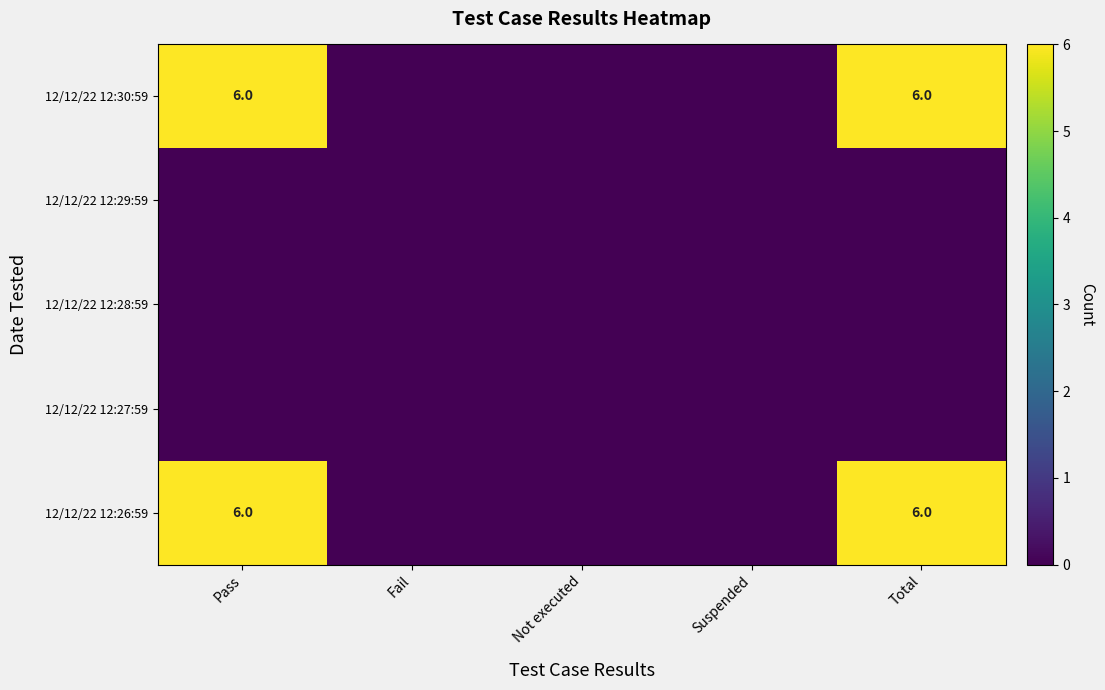

Which category has the highest value across all series?

Pass